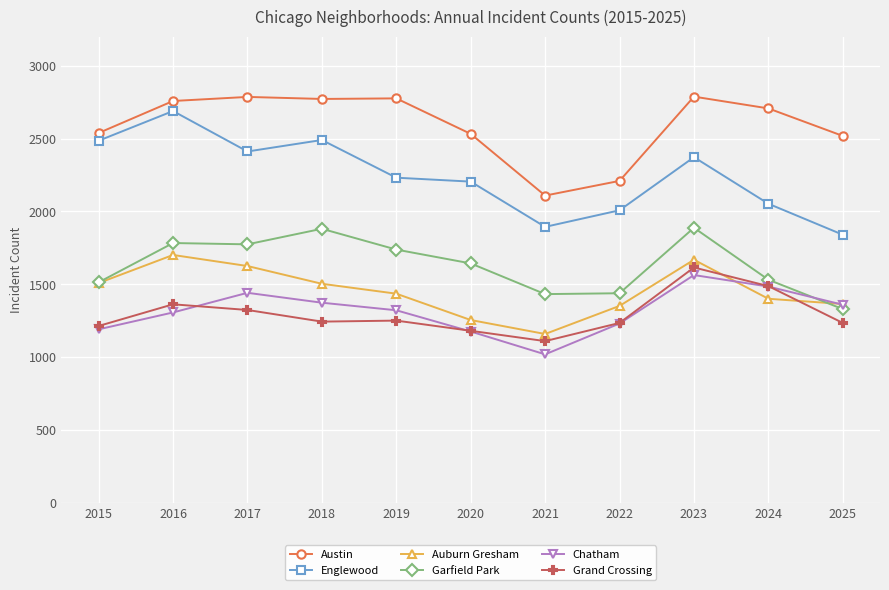

What is the greatest value displayed?

2789